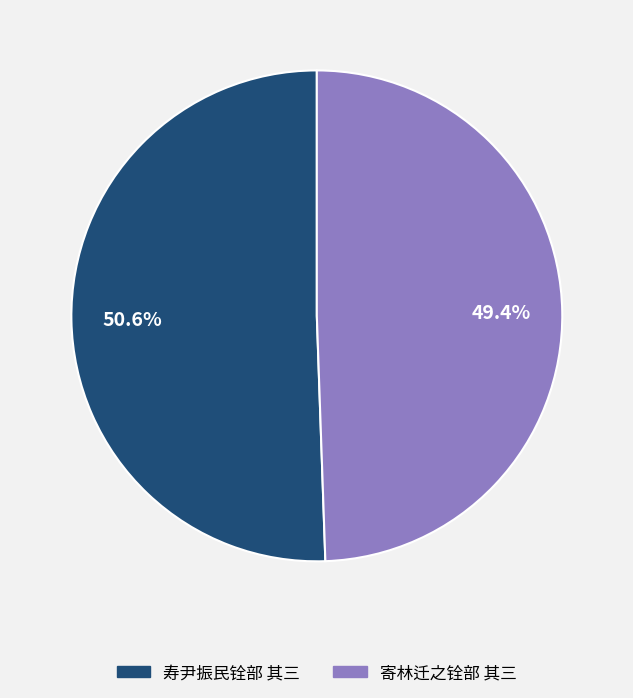

The 寄林迁之铨部 其三 slice represents 49% of the pie. True or false?

True